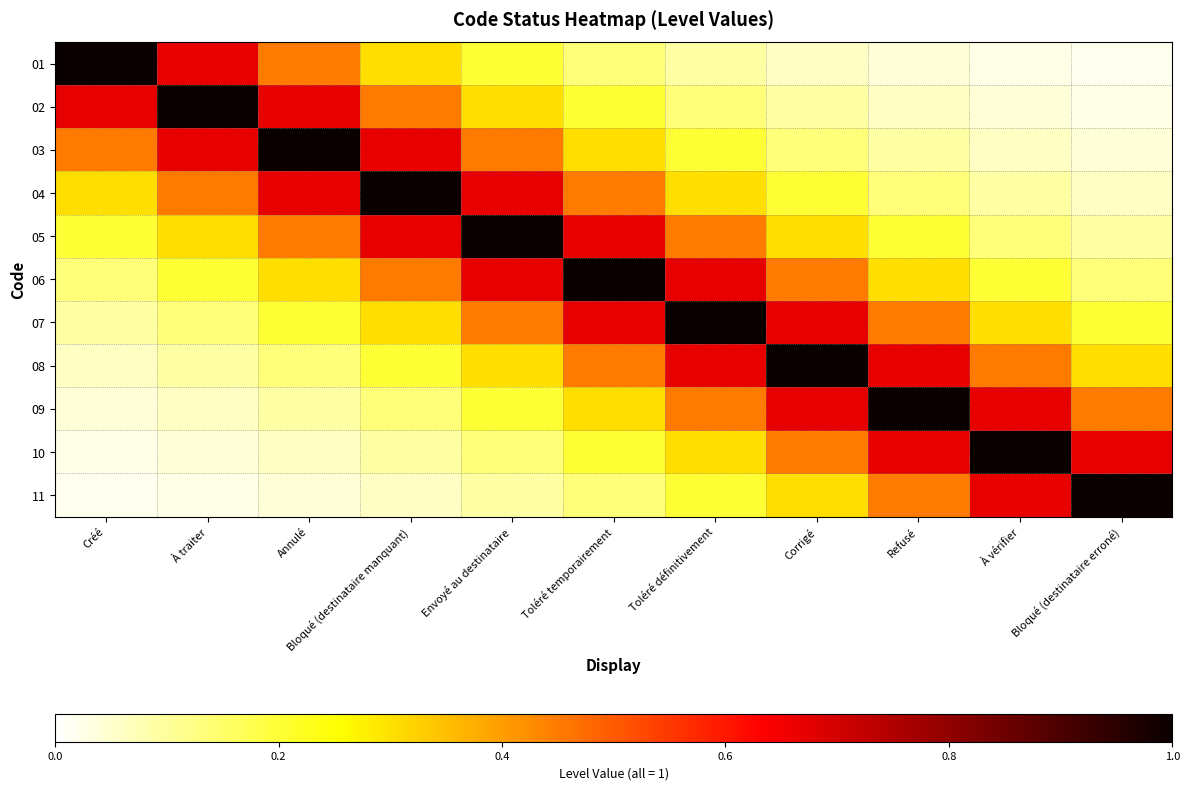

At which category is the sum across all series the highest?

Toléré temporairement